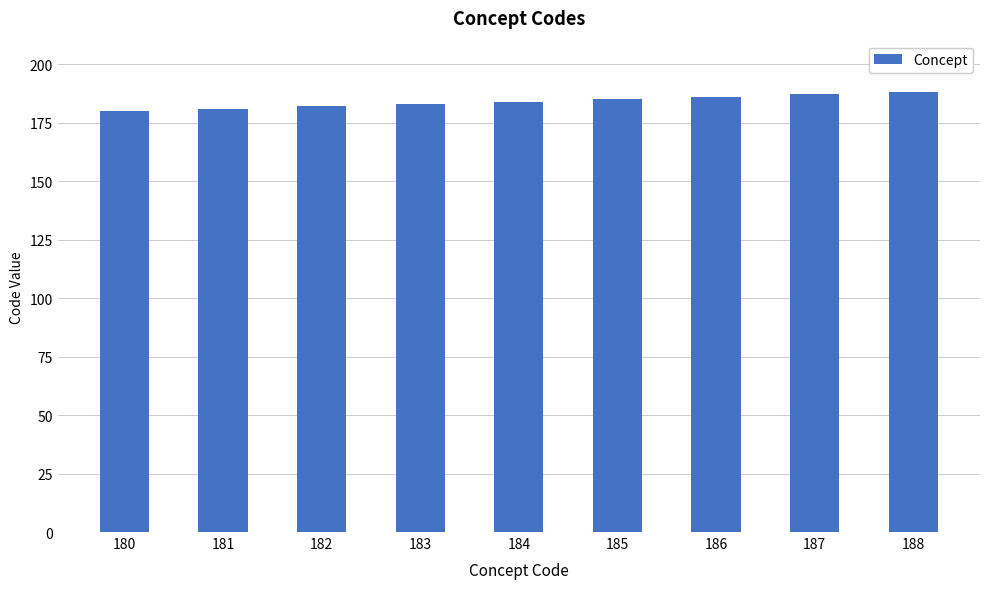

True or false: the data shows 180 at 180.

True